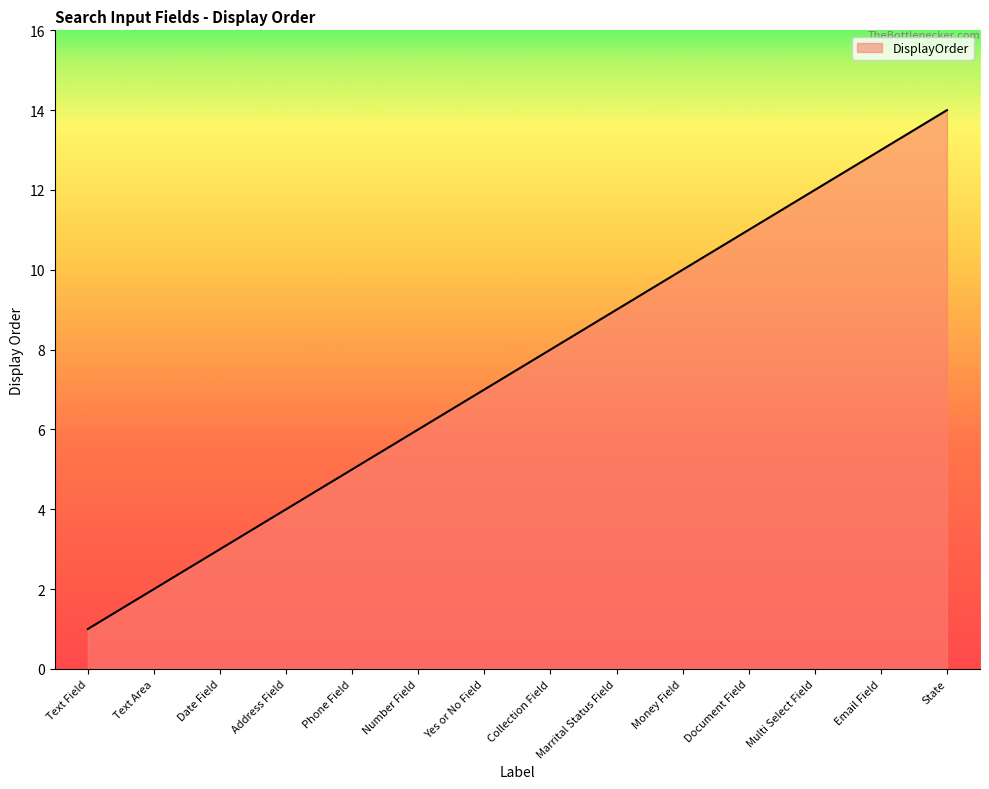

What is the difference between the maximum and minimum values?

13.0